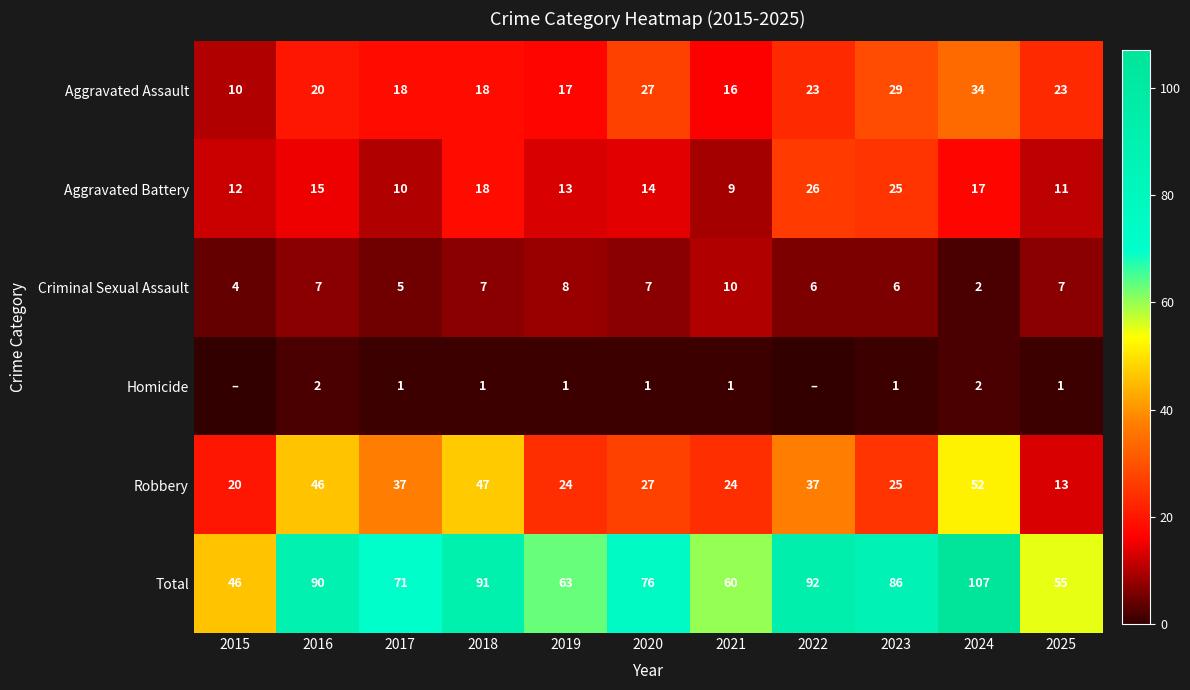

The Aggravated Battery series shows 20 at 2015. True or false?

False